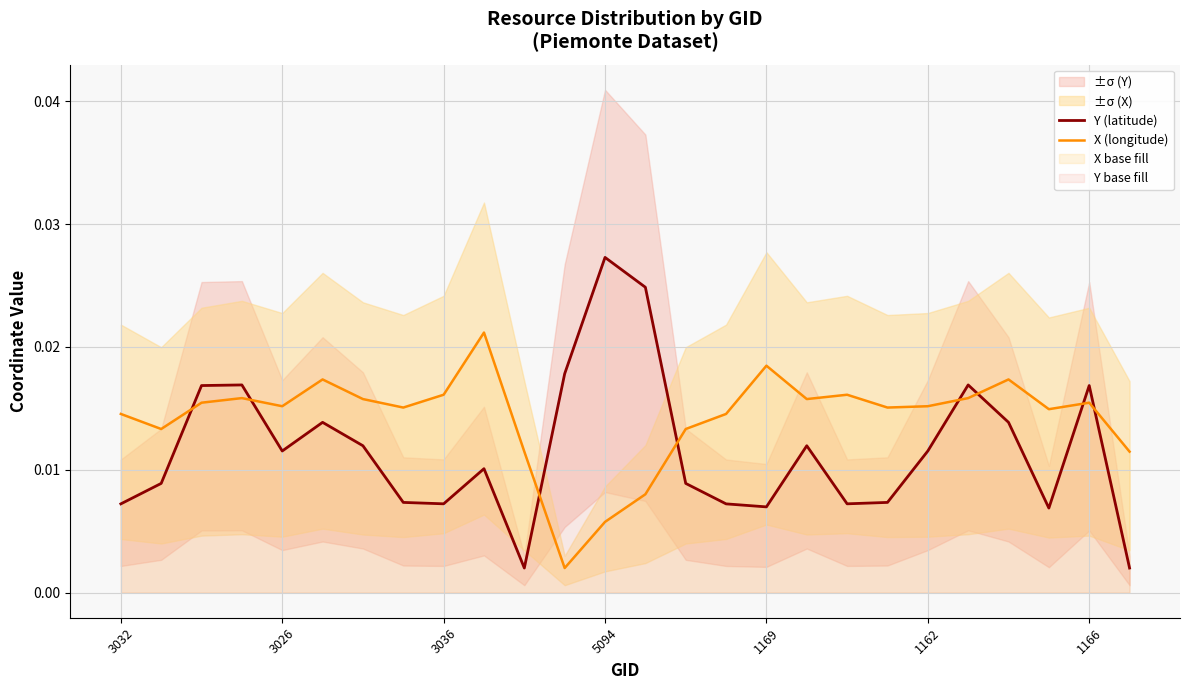

How many X (longitude) values are between 0 and 1?

26